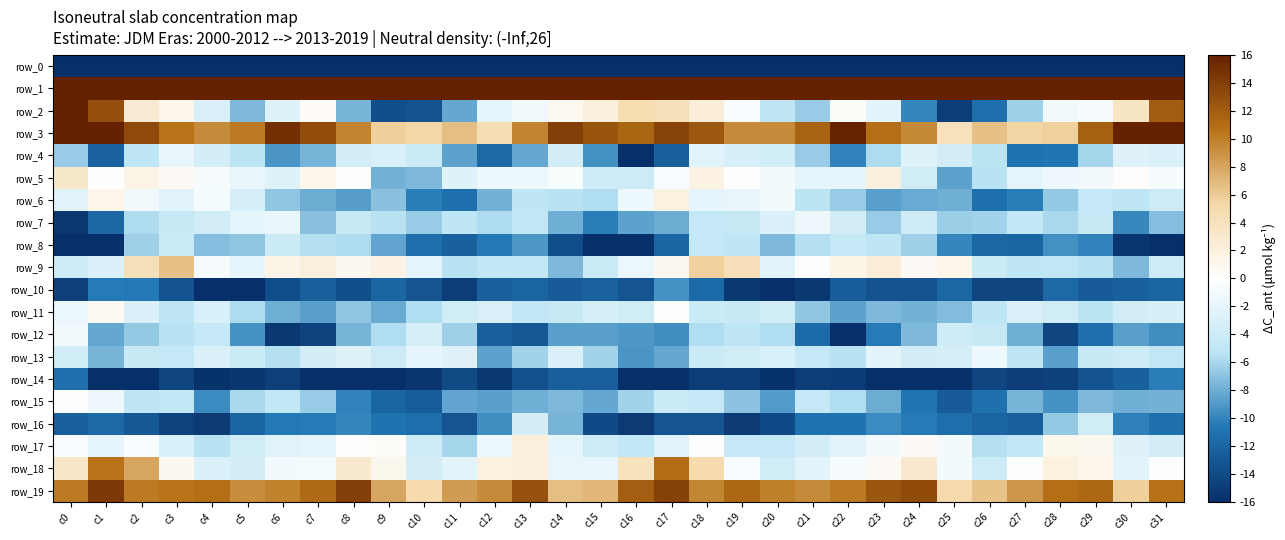

What is the minimum value shown in the chart?

-231.5